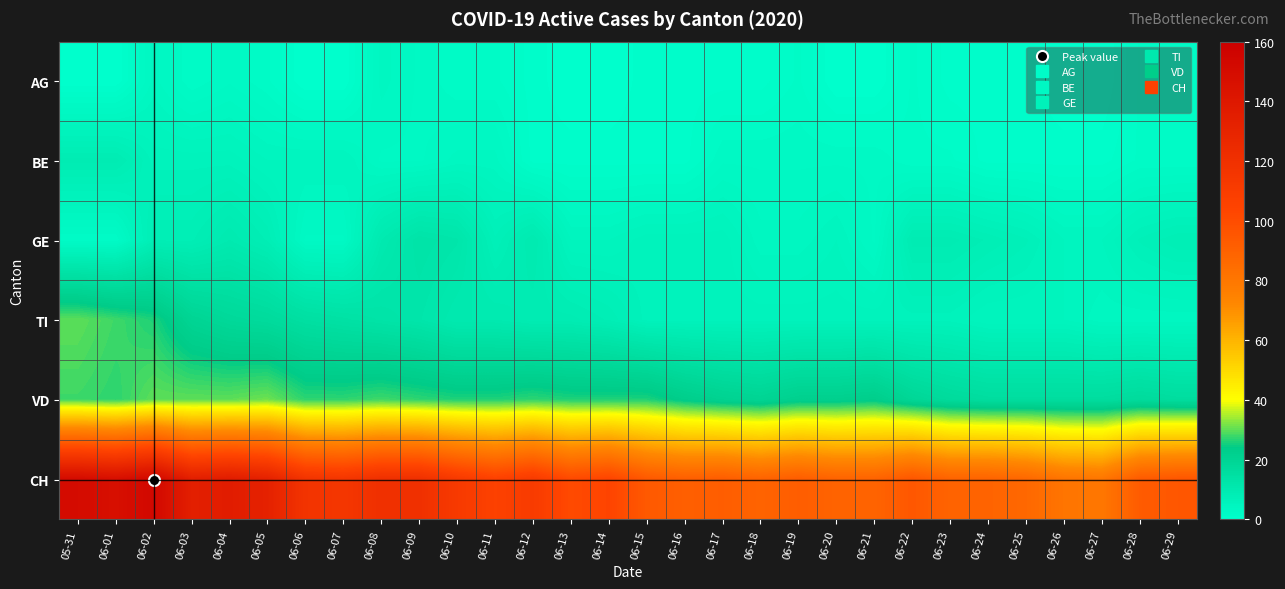

Which series has the widest spread of values?

CH